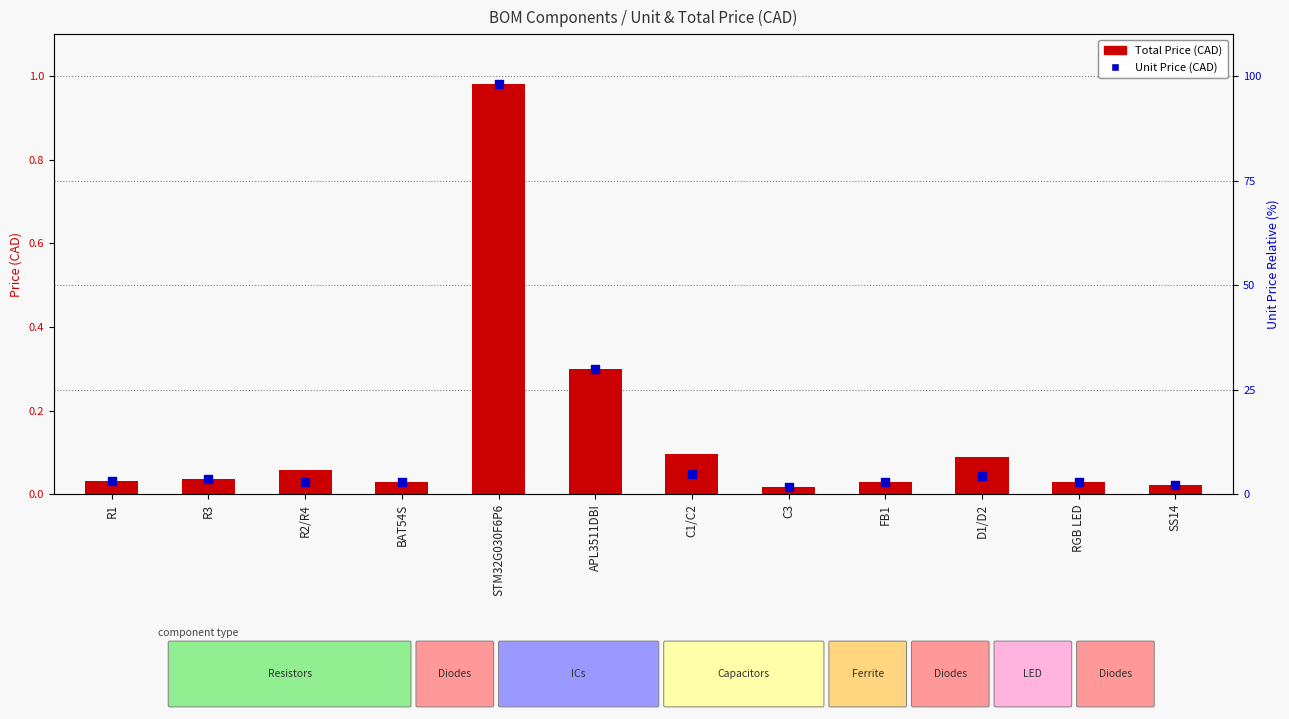

What are all the series names shown in the legend?

Total Price (CAD), Unit Price (CAD)